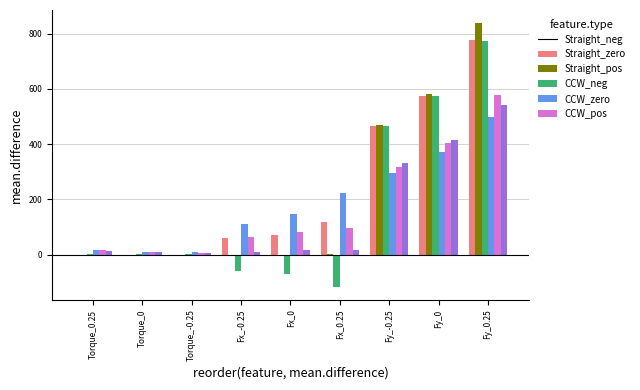

Which series changed the most between Fx_0.25 and Fy_0?

Straight_pos